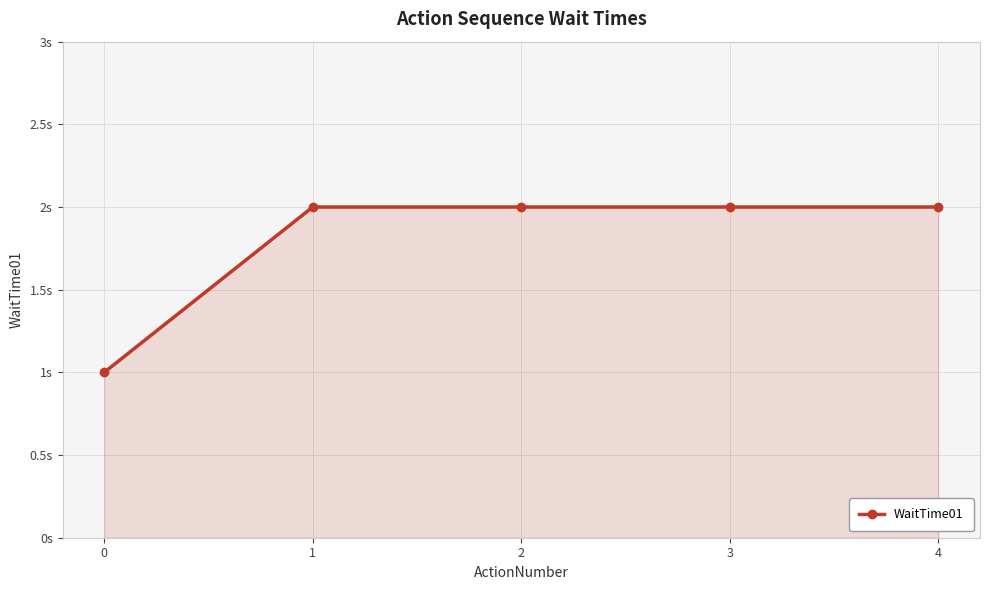

Between 4 and 3, which is larger?

4